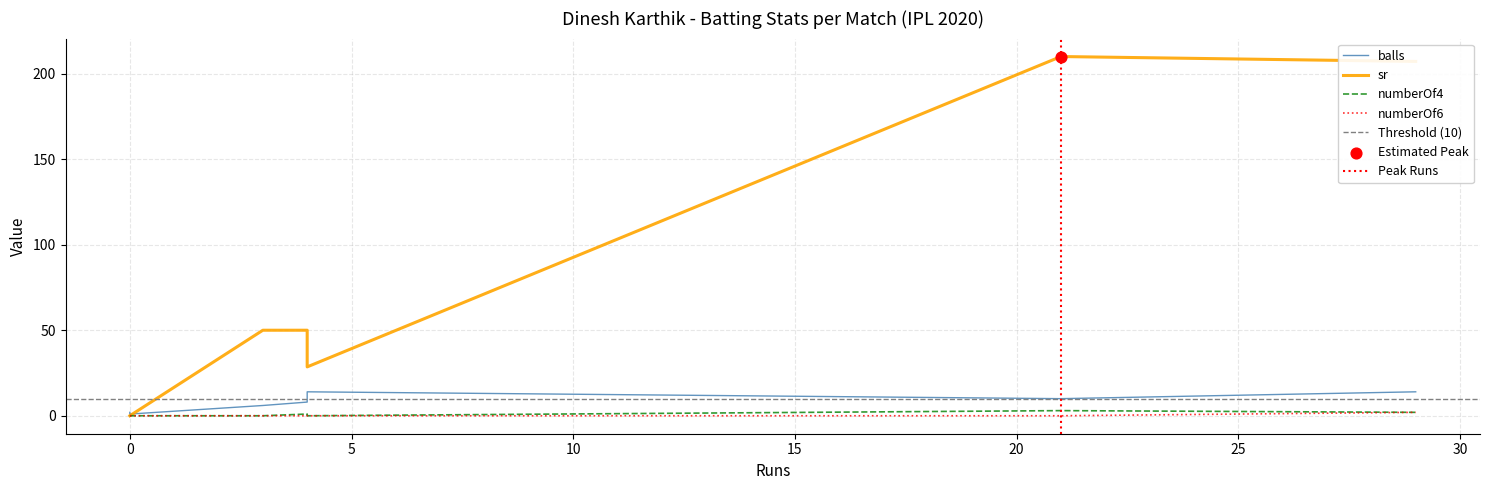

Which series contains the highest Y value?

sr